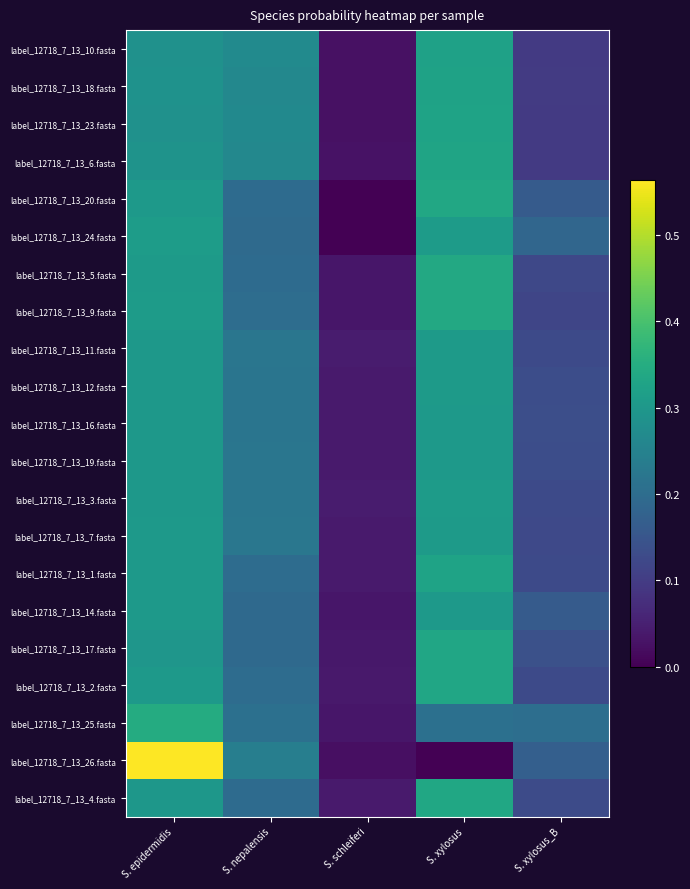

What is the greatest value displayed?

0.6